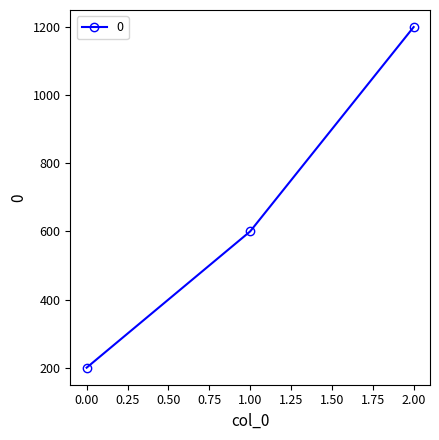

How many lines are shown in the chart?

1